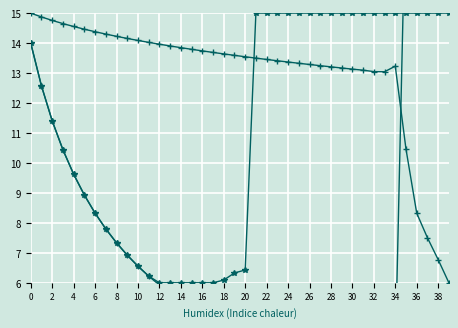

Where do qupstream and pout first cross each other?

20 and 21